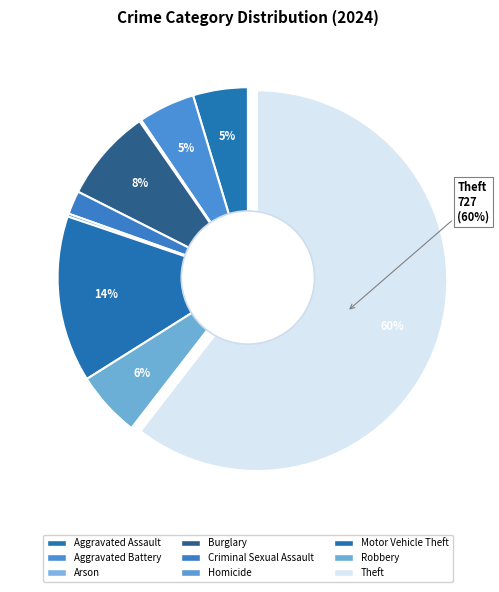

What percentage do Aggravated Battery and Robbery together represent?

10.4%